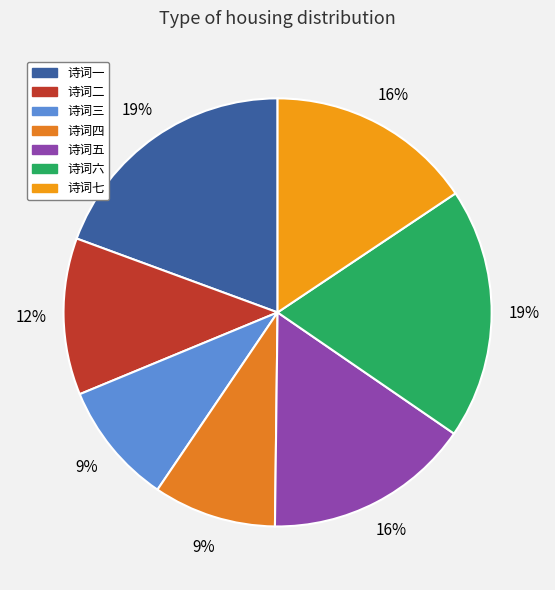

Is there a majority slice in this chart?

No